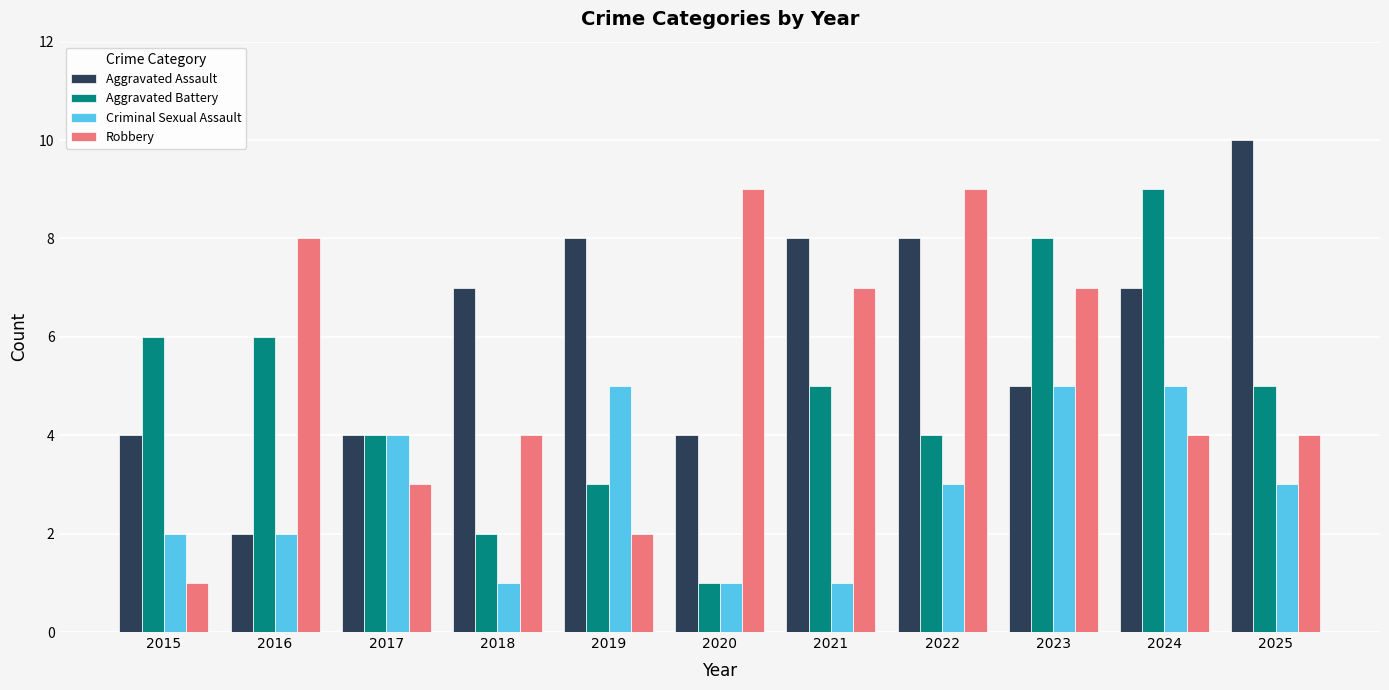

What is the value of the Aggravated Battery bar at the 7th from the left?

5